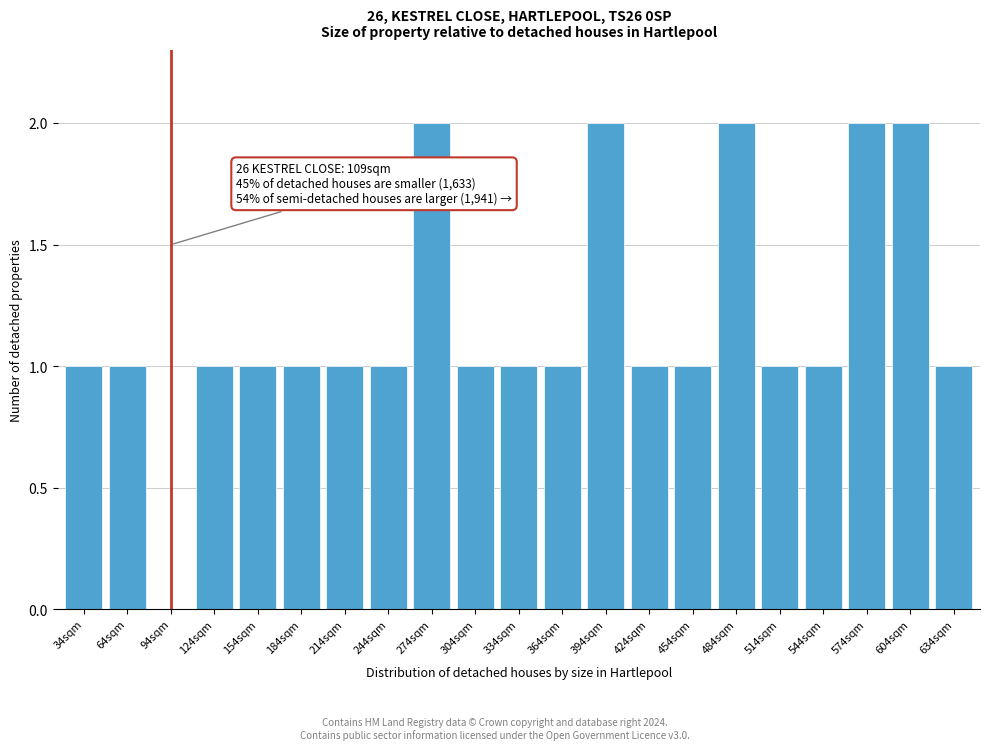

Reading right to left, extract all data points from this chart.

634sqm=1	604sqm=2	574sqm=2	544sqm=1	514sqm=1	484sqm=2	454sqm=1	424sqm=1	394sqm=2	364sqm=1	334sqm=1	304sqm=1	274sqm=2	244sqm=1	214sqm=1	184sqm=1	154sqm=1	124sqm=1	94sqm=0	64sqm=1	34sqm=1